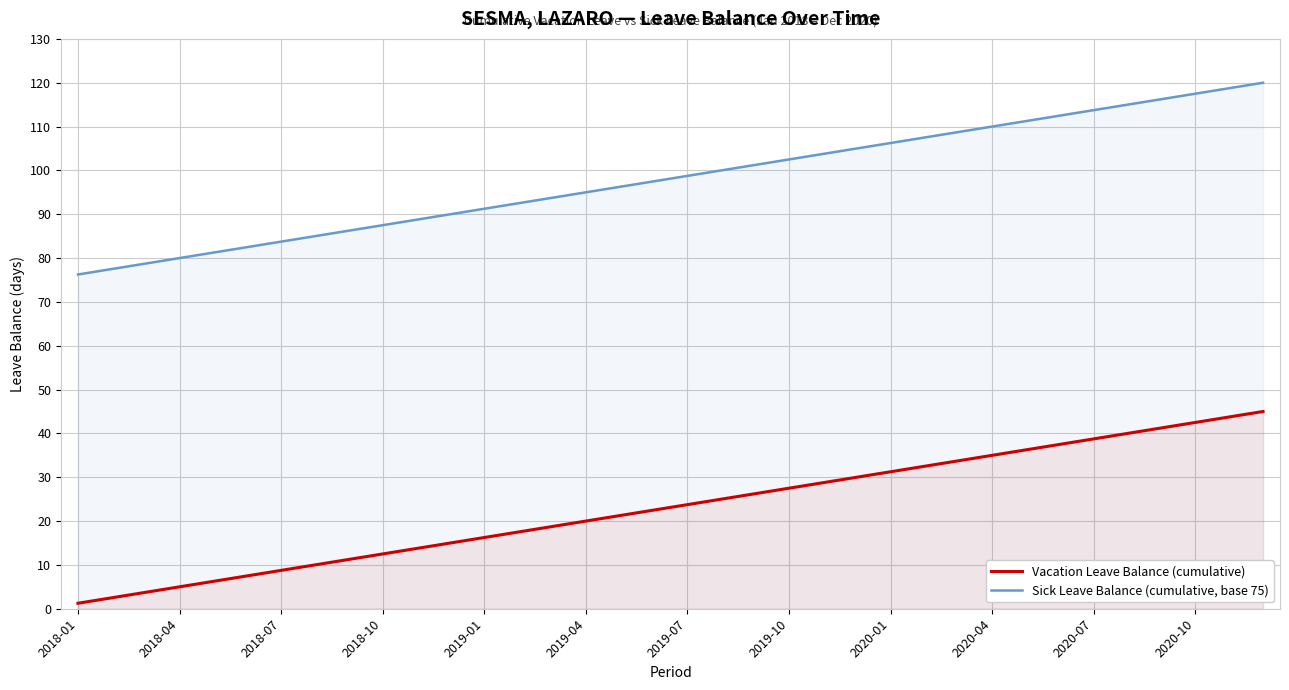

What is the total value across all series at 2020-04?

145.0